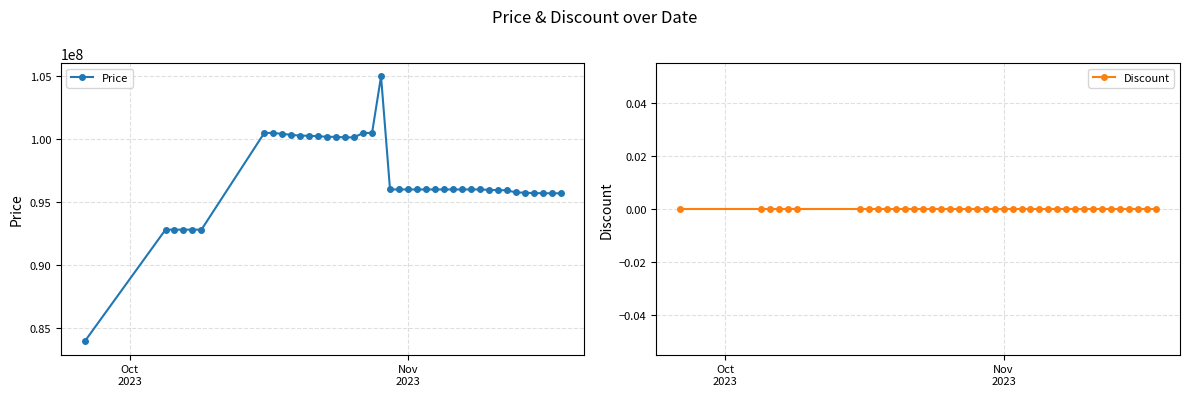

True or false: Price and Discount cross at least once.

False